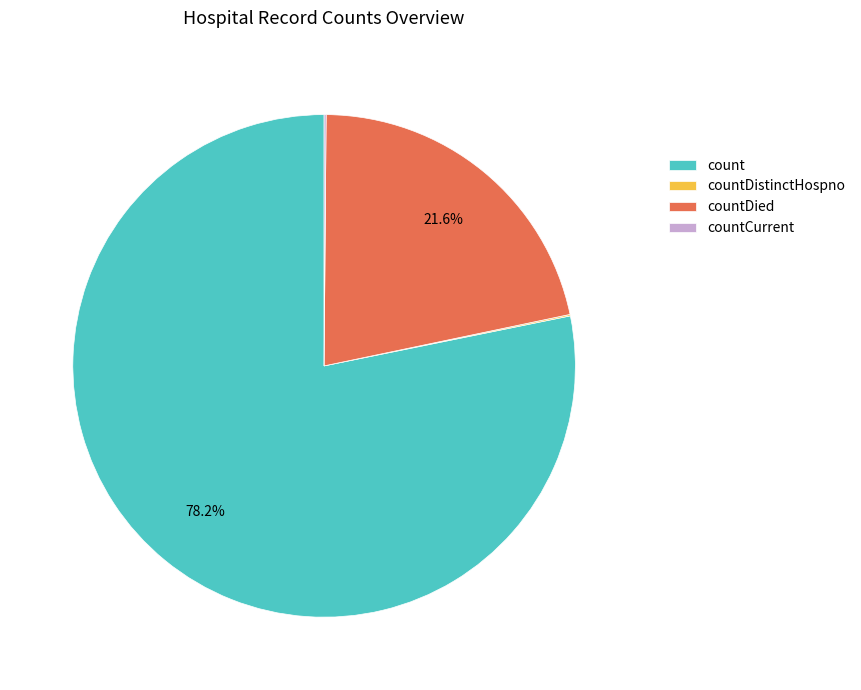

To the nearest percent, what is the average slice percentage?

25%